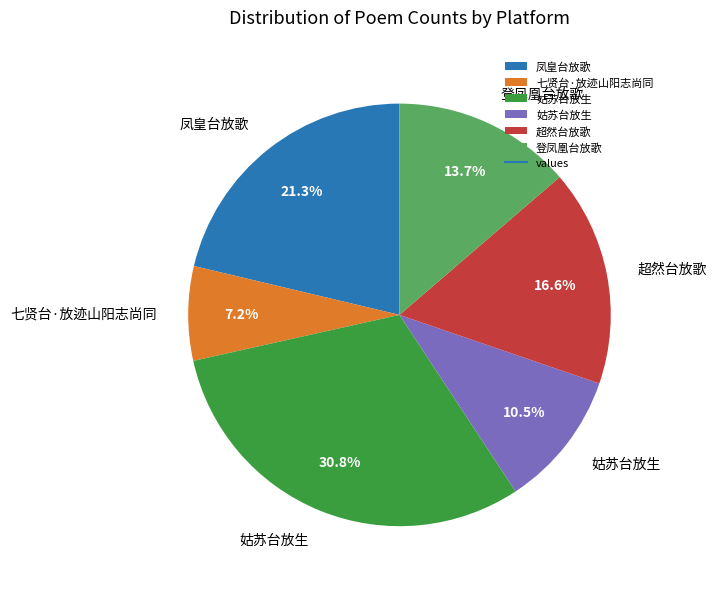

Is there any slice that represents more than half of the pie?

No